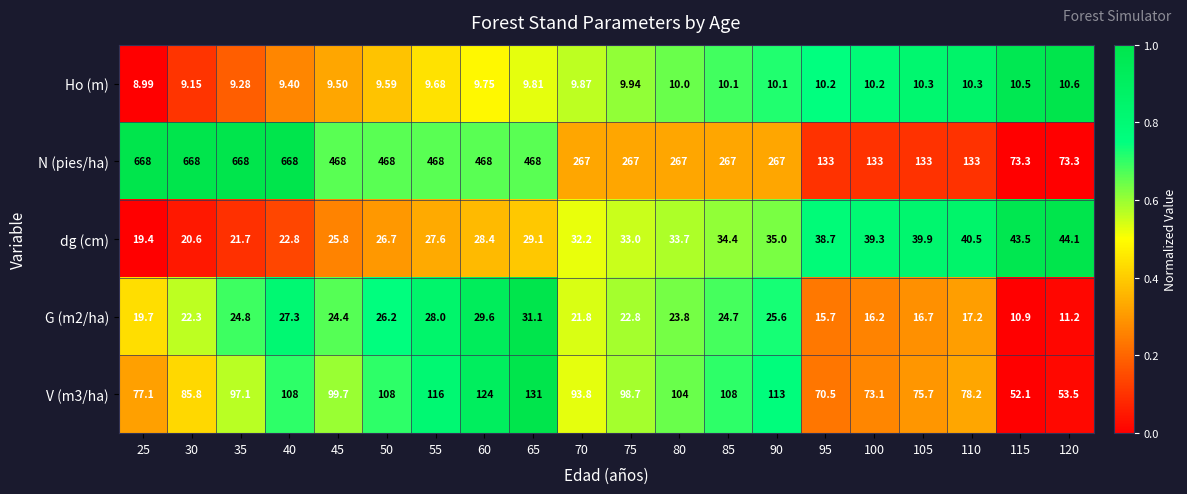

Which series has the largest range (max minus min)?

N (pies/ha)